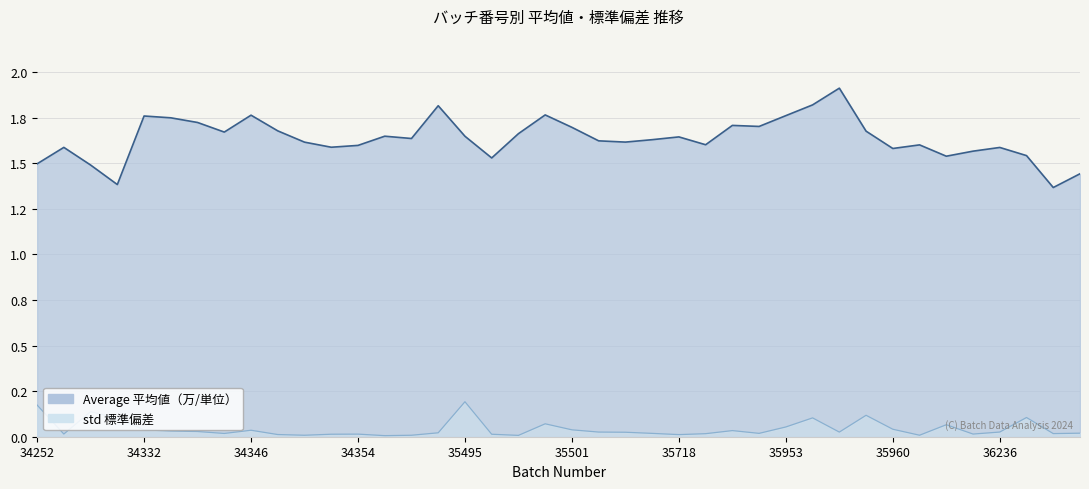

Reading right to left, transcribe all the data shown in this chart.

Average: 1.4	1.4	1.5	1.6	1.6	1.5	1.6	1.6	1.7	1.9	1.8	1.8	1.7	1.7	1.6	1.6	1.6	1.6	1.6	1.7	1.8	1.7	1.5	1.6	1.8	1.6	1.6	1.6	1.6	1.6	1.7	1.8	1.7	1.7	1.7	1.8	1.4	1.5	1.6	1.5
std: 0.0	0.0	0.1	0.0	0.0	0.1	0.0	0.0	0.1	0.0	0.1	0.1	0.0	0.0	0.0	0.0	0.0	0.0	0.0	0.0	0.1	0.0	0.0	0.2	0.0	0.0	0.0	0.0	0.0	0.0	0.0	0.0	0.0	0.0	0.0	0.0	0.1	0.1	0.0	0.2